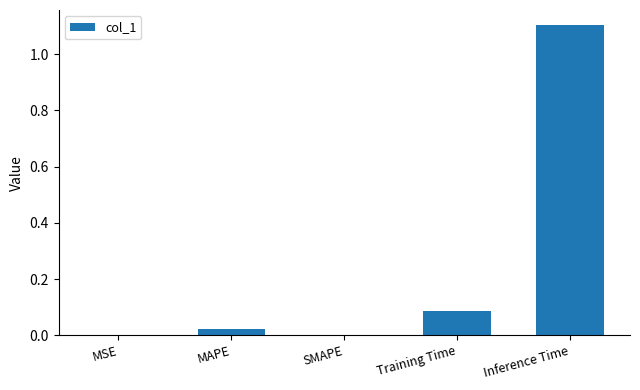

Which category has the highest value across all series?

Inference Time